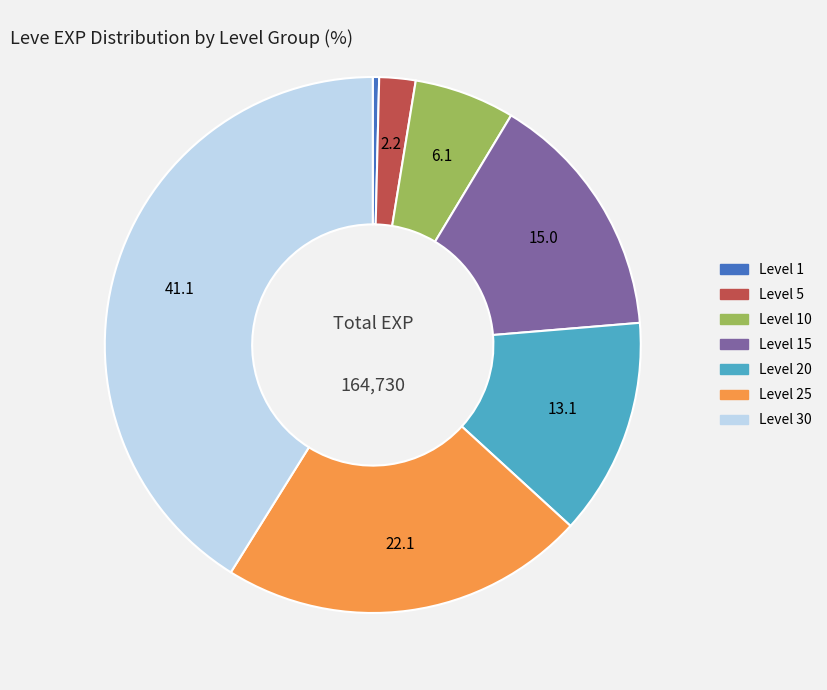

True or false: Level 15 accounts for 9% of the total.

False